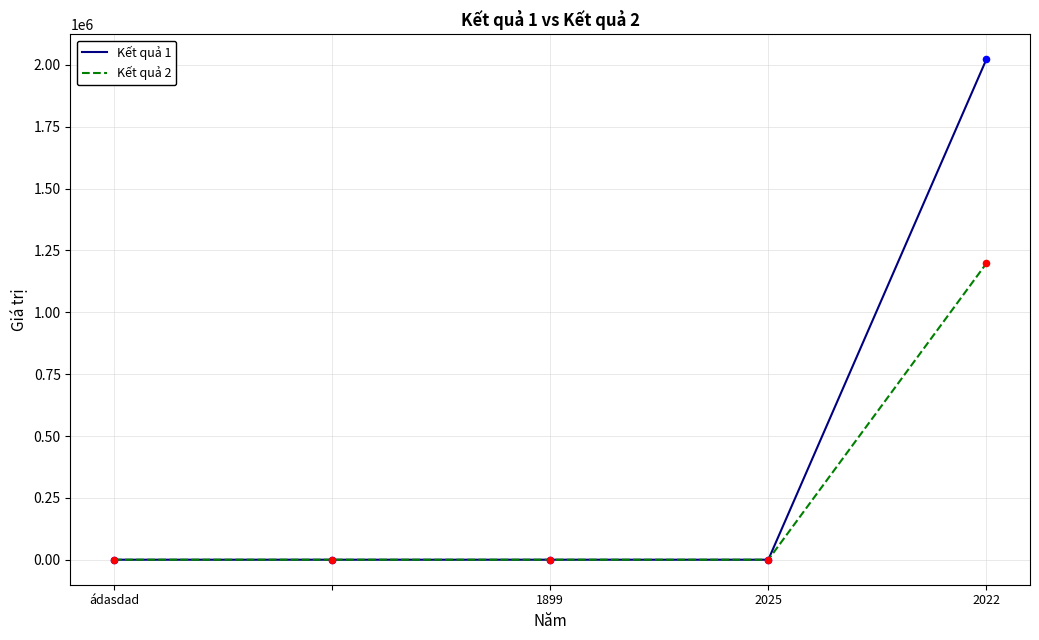

Rank the series by their maximum value, from lowest to highest.

Kết quả 2, Kết quả 1